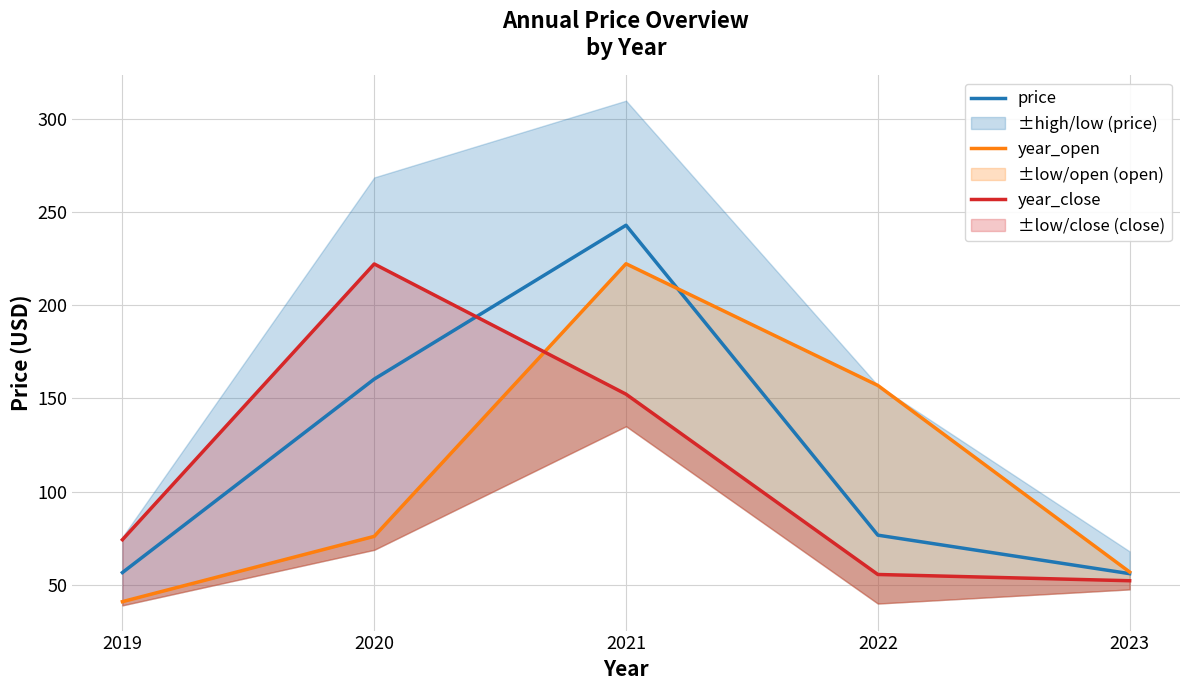

Which has a higher value, 2020 or 2021?

2021